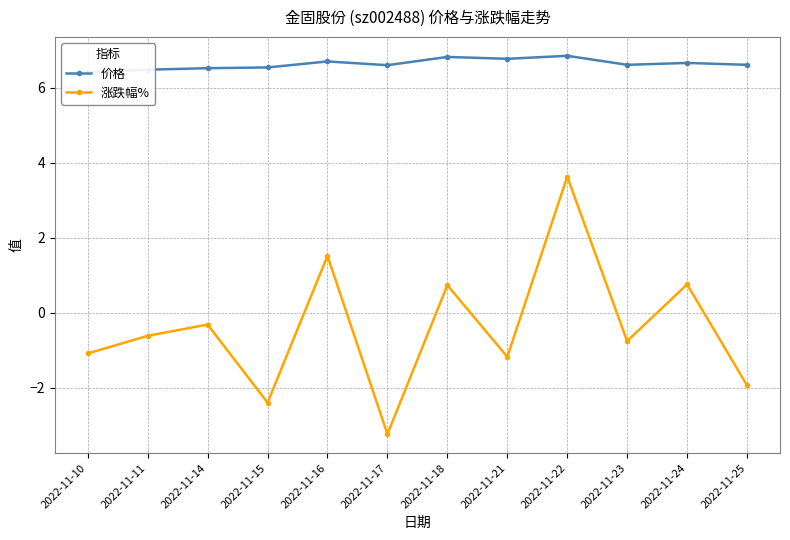

What is the highest value of the 涨跌幅% series?

3.6